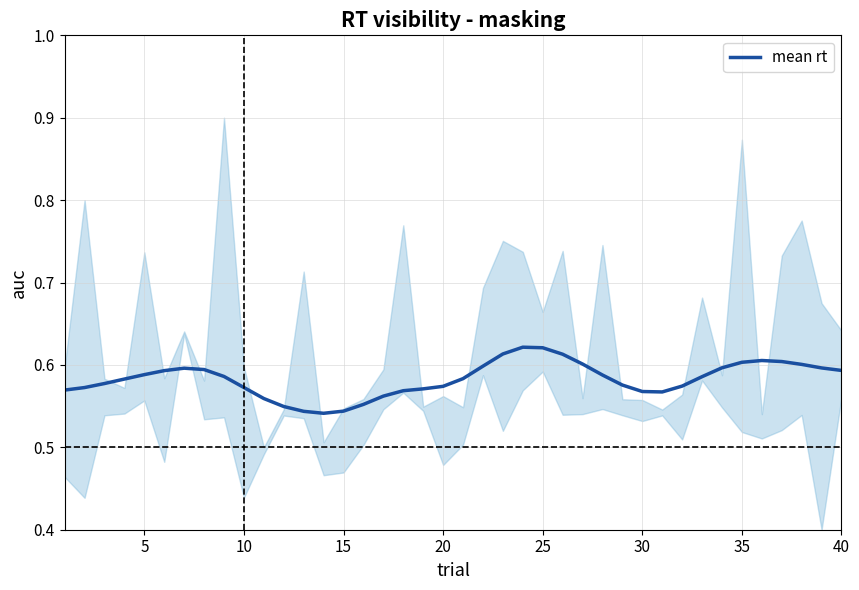

How many data points does each series have?

40